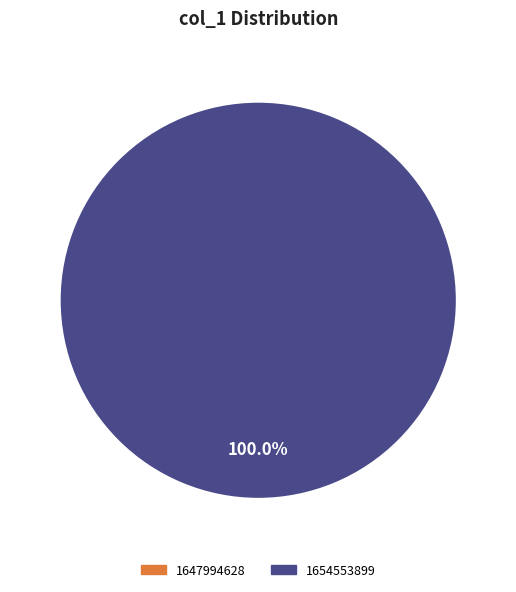

To the nearest percent, what is the combined percentage of 1654553899 and 1647994628?

100%